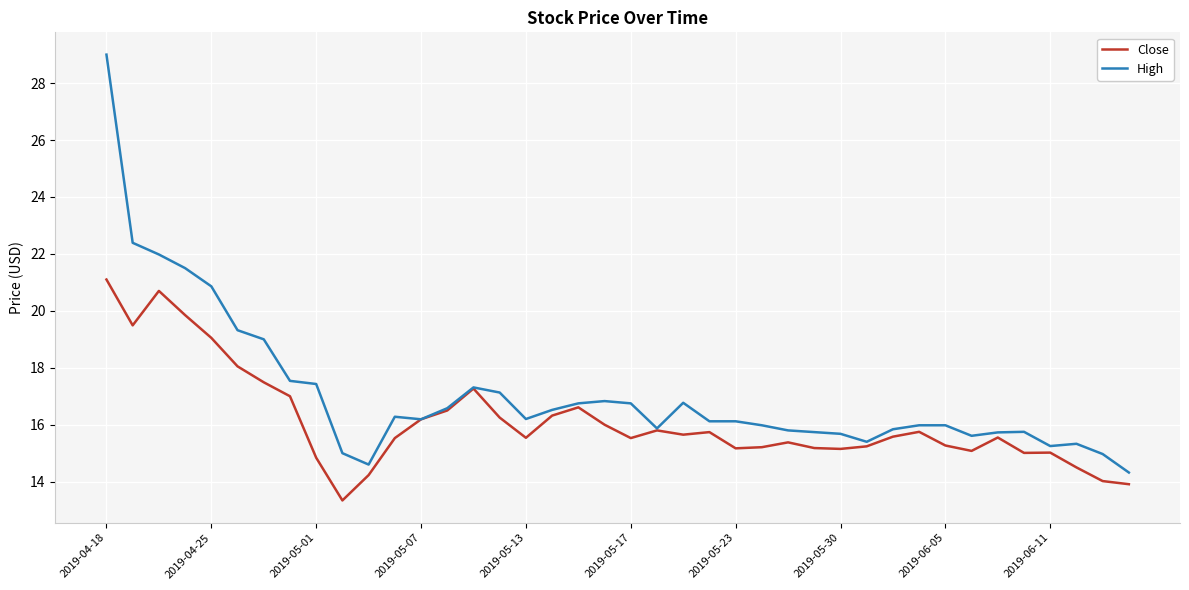

Rank the series by their average value, from lowest to highest.

Close, High